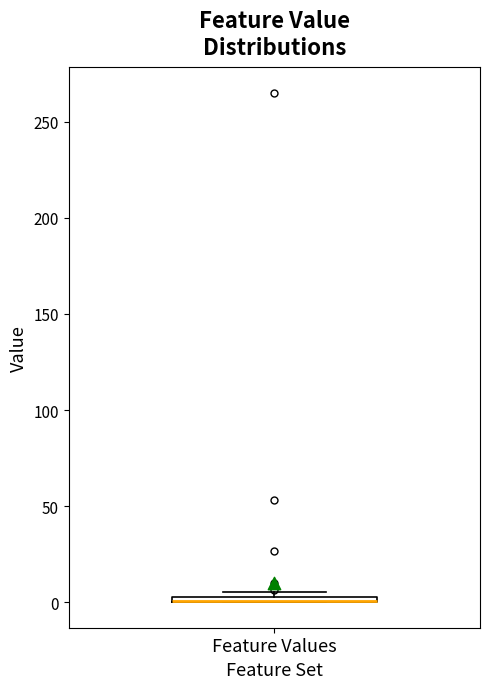

Where is the upper edge of the box for Feature Values on the y-axis? The values are not printed on the chart, so give them approximately, as read against the axis.

5